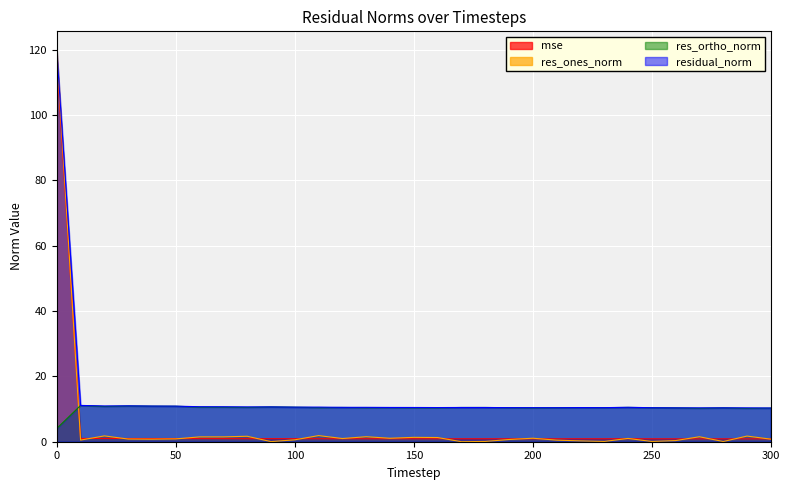

What is the average value of the residual_norm series?

14.1